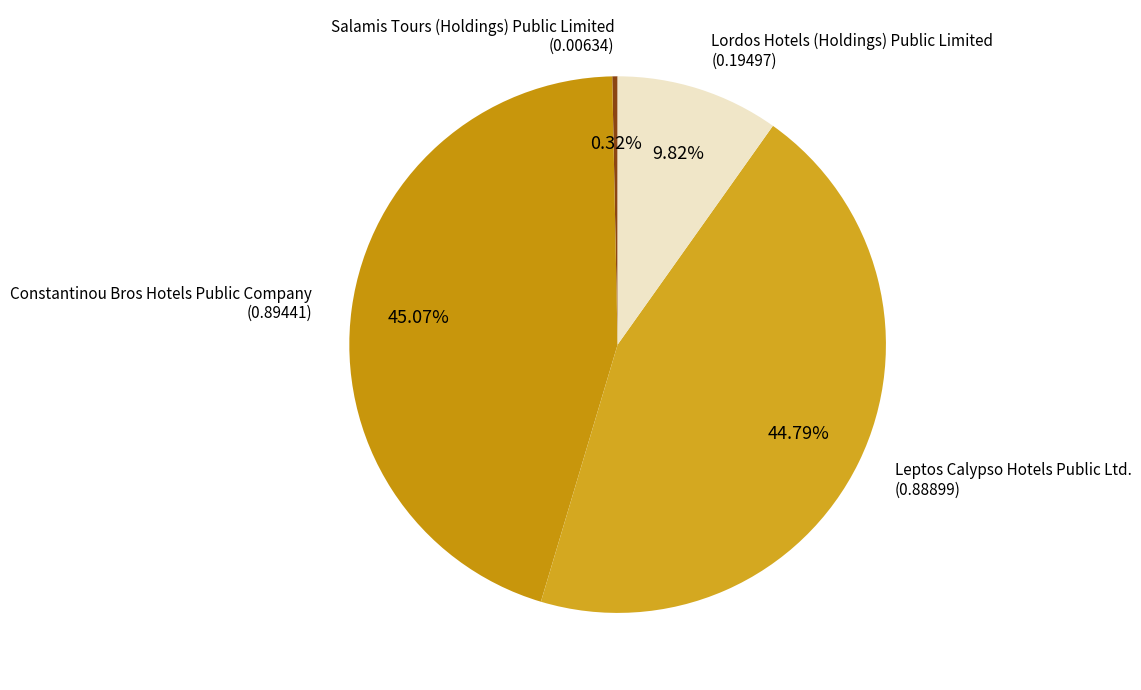

Combined, what portion of the pie is Lordos Hotels (Holdings) Public Limited and Salamis Tours (Holdings) Public Limited?

10.1%